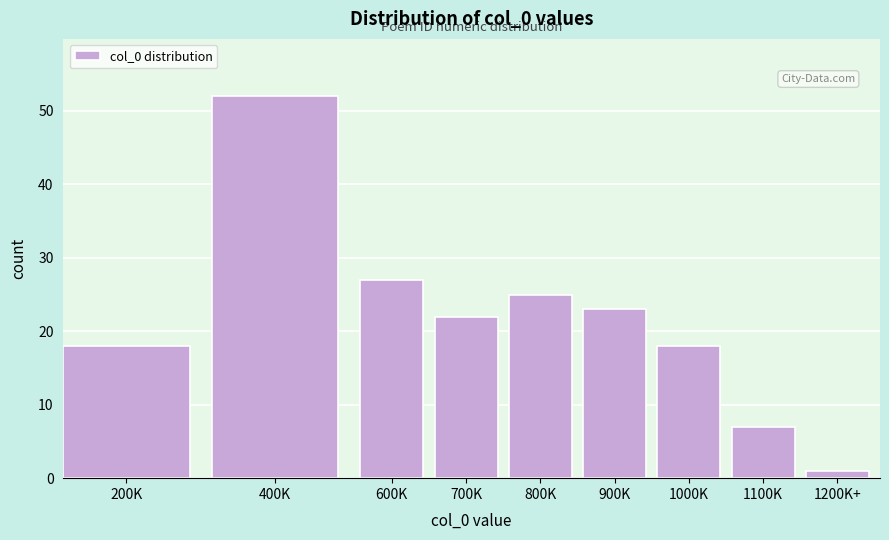

Reading left to right, transcribe all the data shown in this chart.

18	52	27	22	25	23	18	7	1